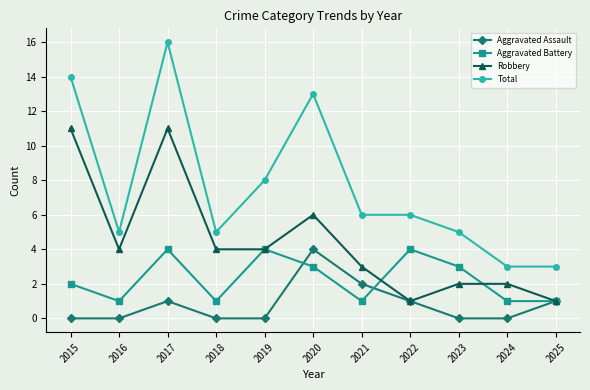

What is the greatest value displayed?

16